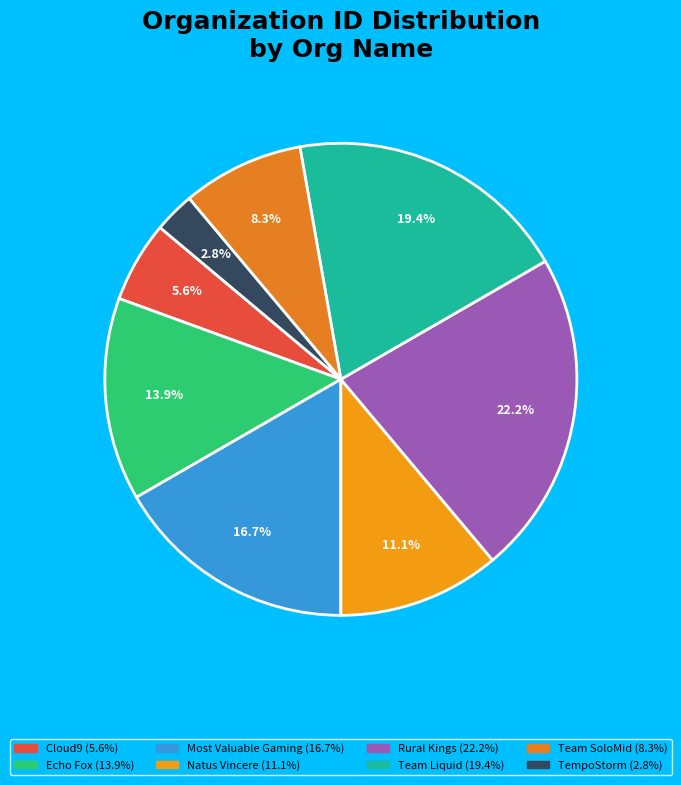

How many segments does this pie chart have?

8